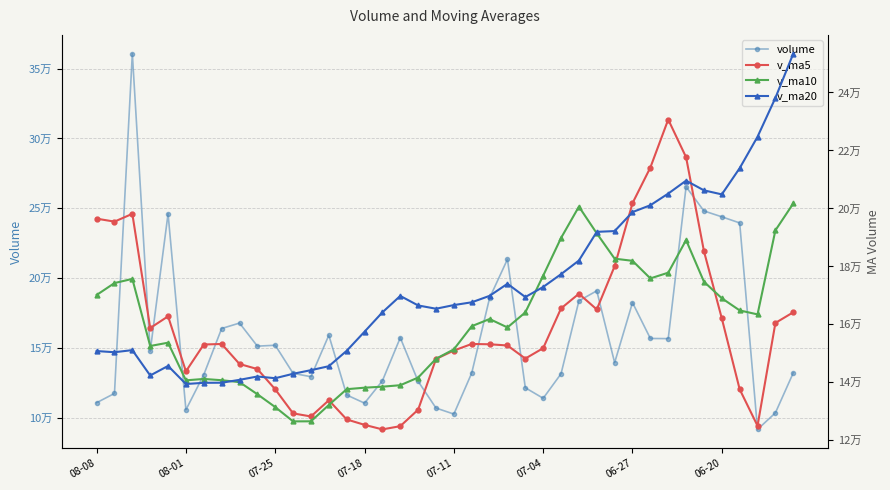

What is the smallest value displayed?

91552.7